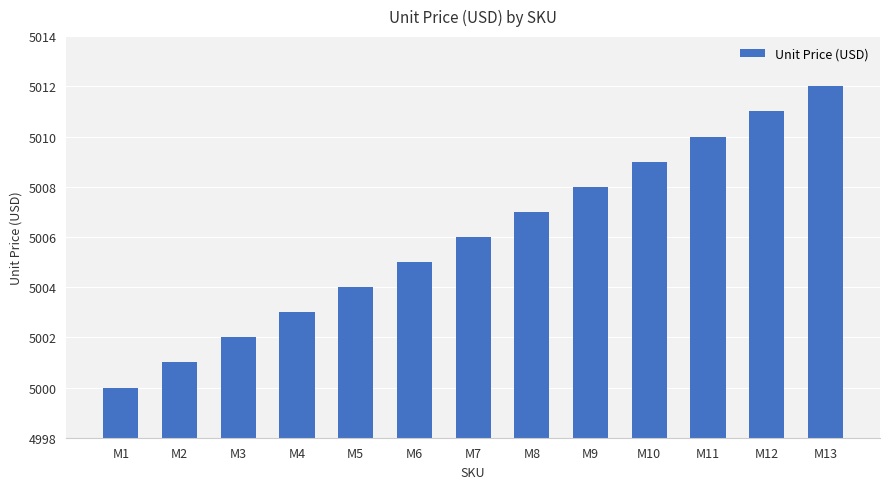

Where is the data nearest to the value 5006?

M7